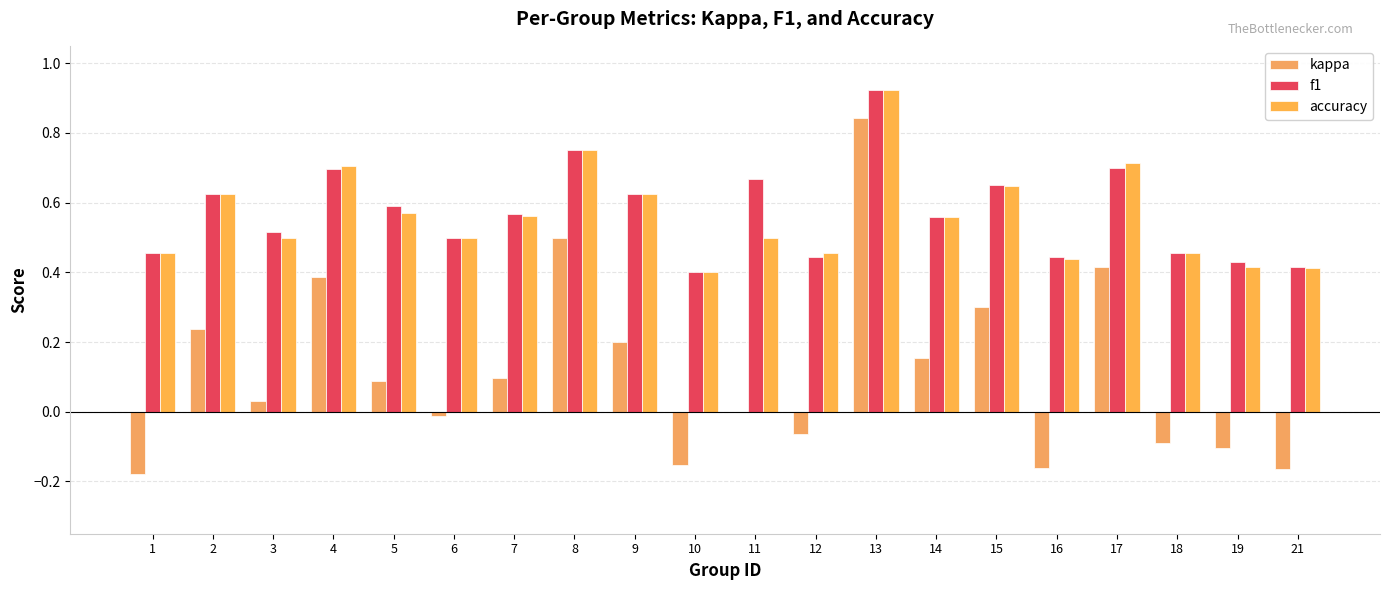

What is the spread (max minus min) of values at 13?

0.1